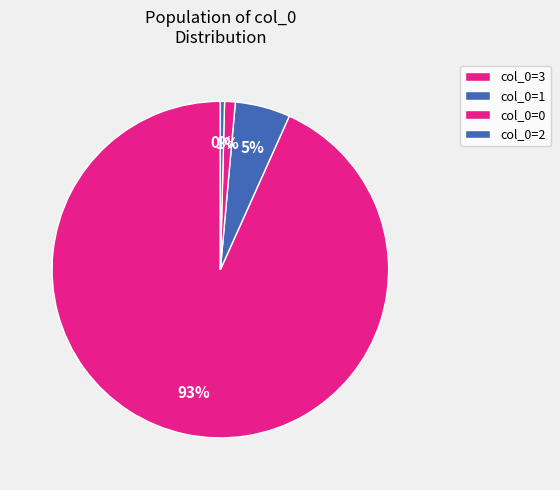

Count the number of slices in the pie.

4